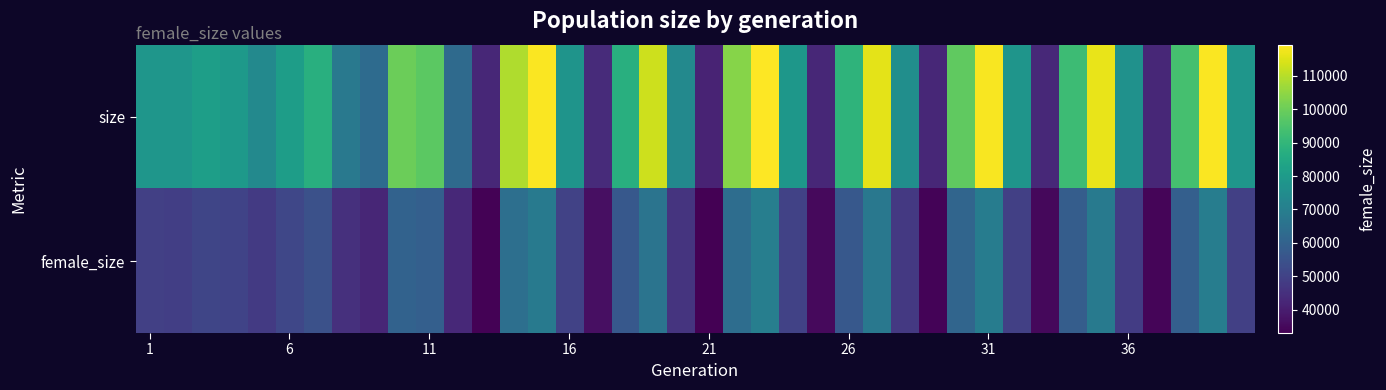

How many data points does each series have?

40